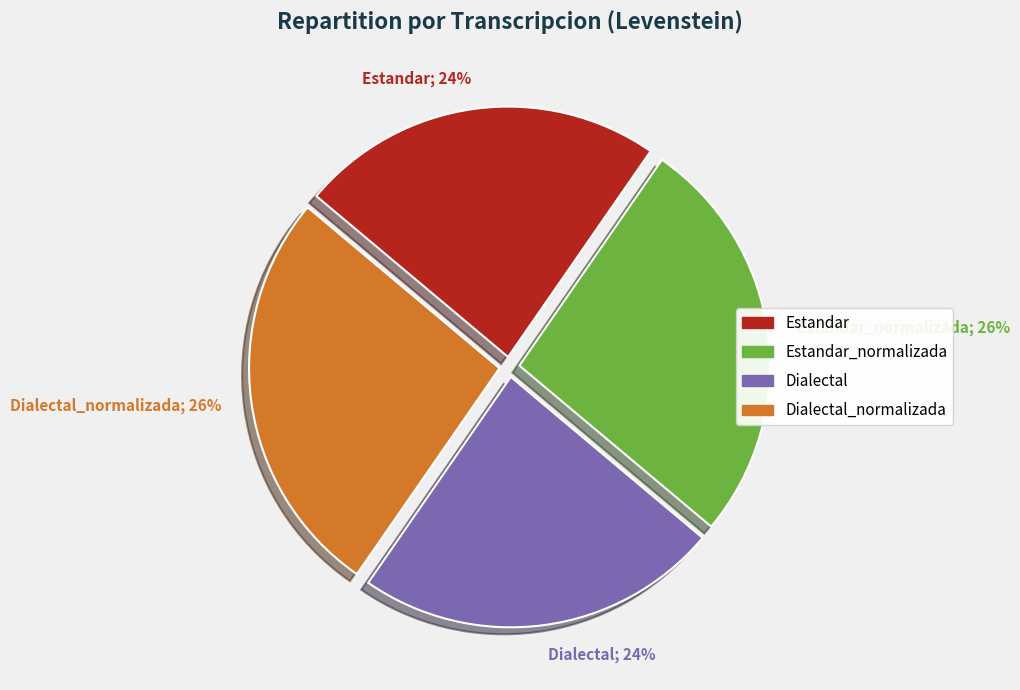

Does any single category account for the majority?

No